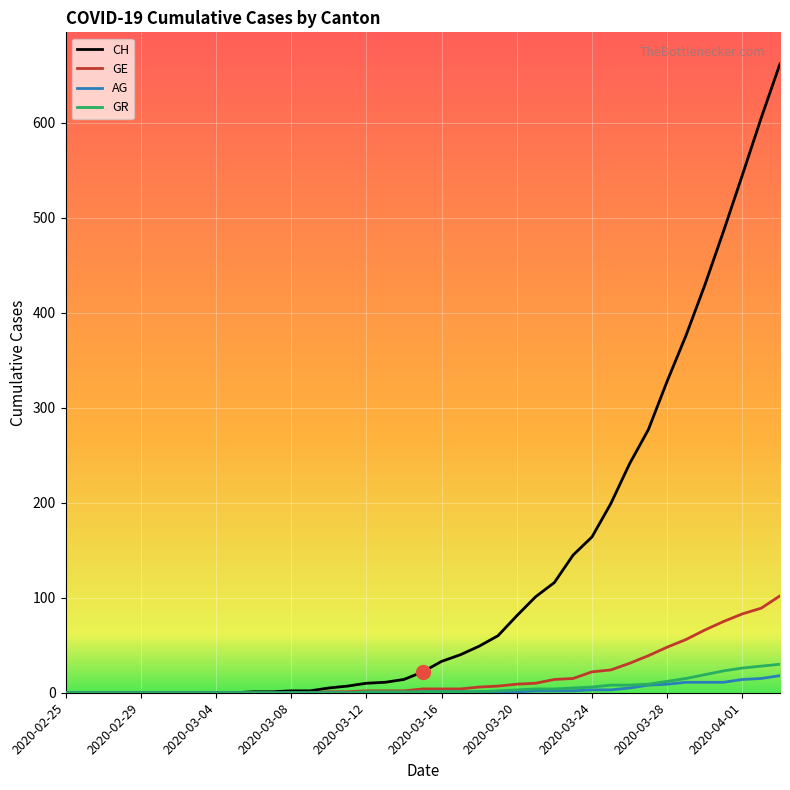

Does the chart display data point markers on the line(s)?

No